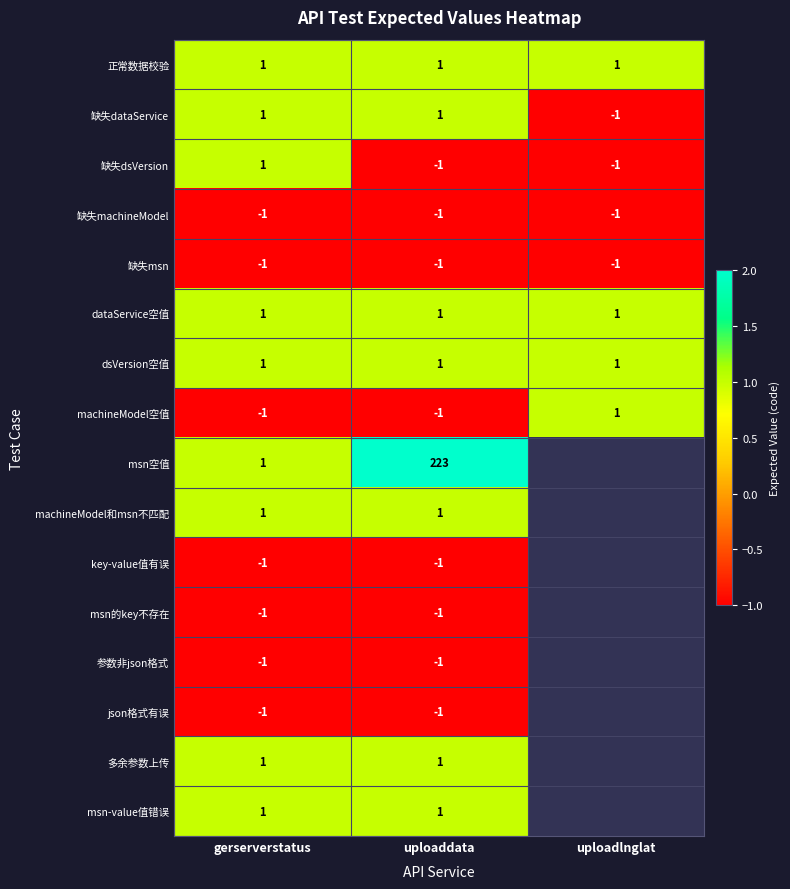

How many 缺失dataService values are between -1 and 1?

3